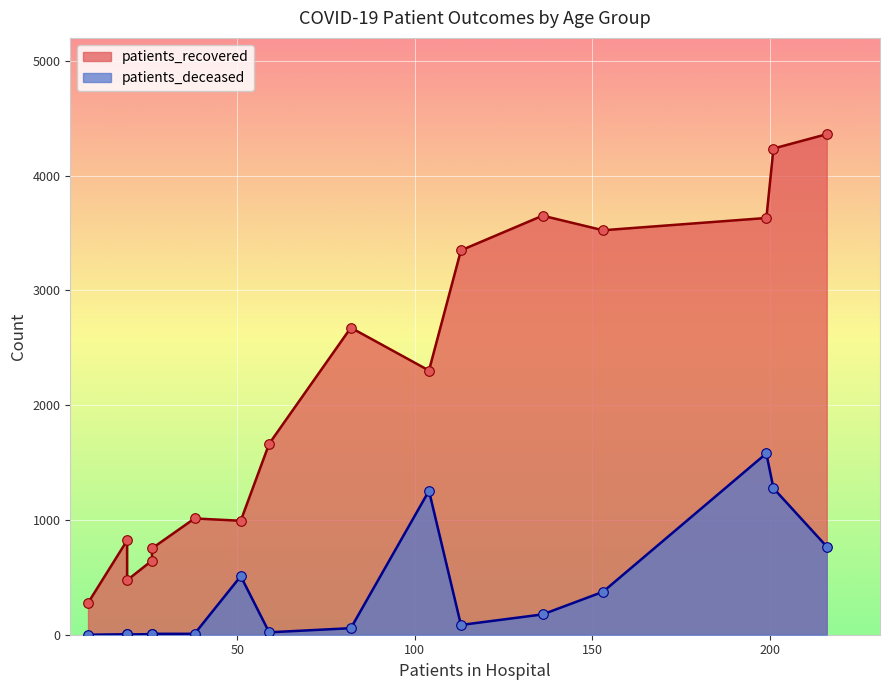

Which series reaches the minimum Y coordinate?

patients_deceased